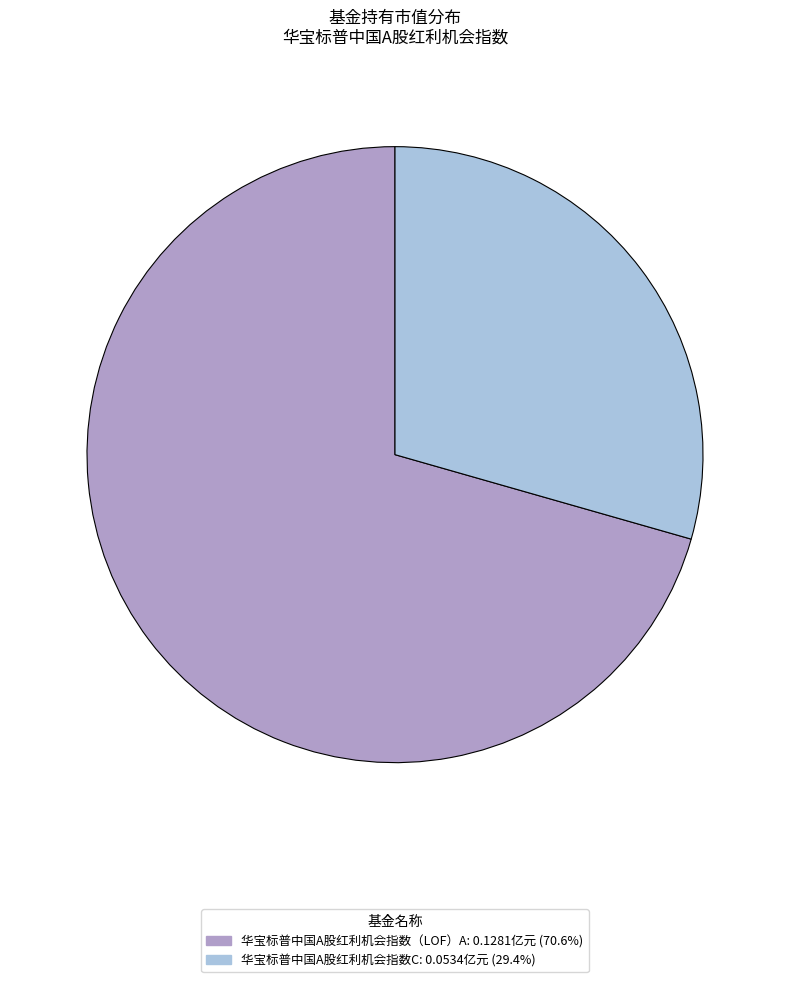

Count the number of slices in the pie.

2